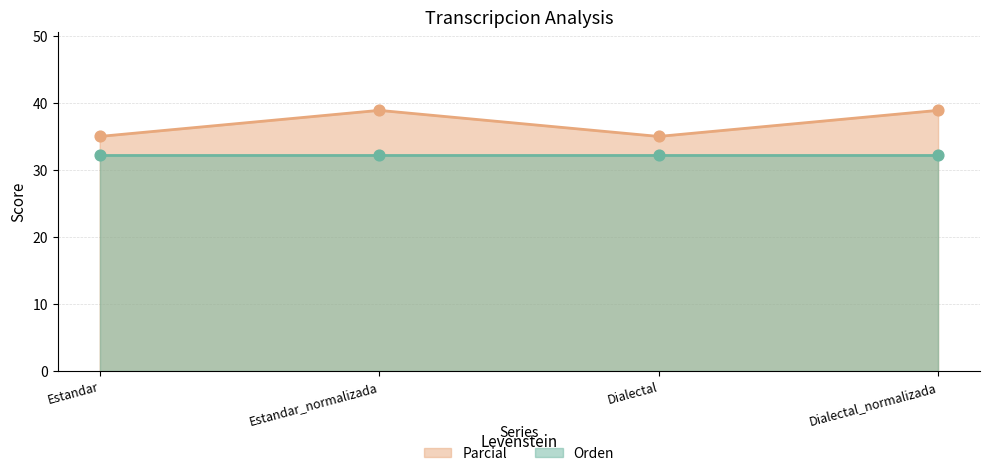

What is the change in value from Dialectal to Dialectal_normalizada?

+3.9